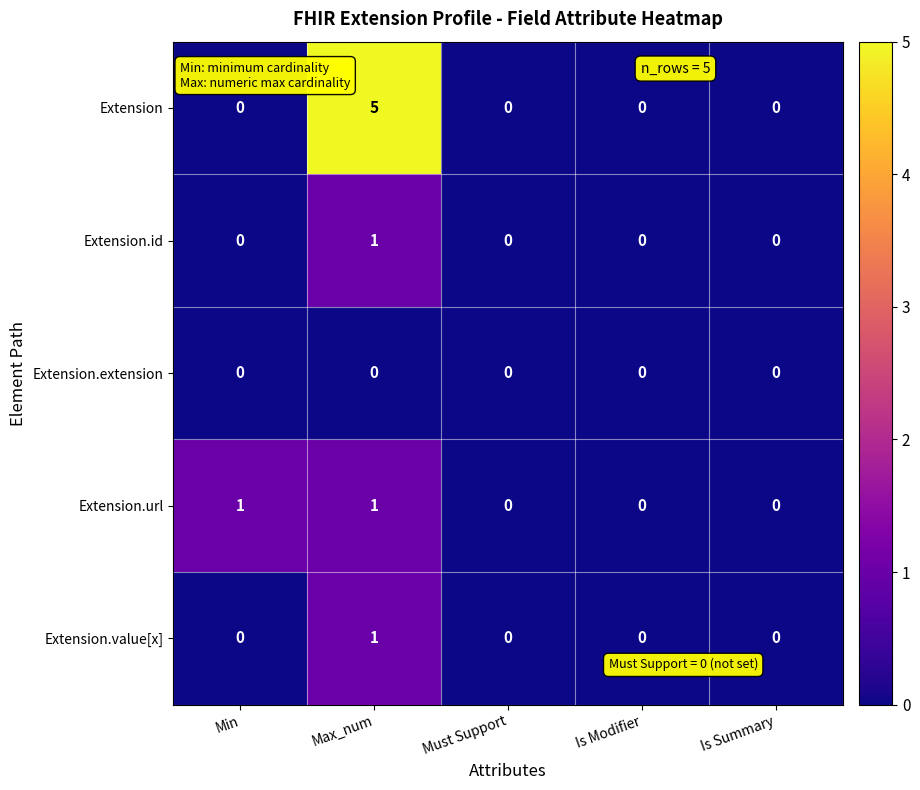

How many Extension.value[x] values are between 0 and 1?

5